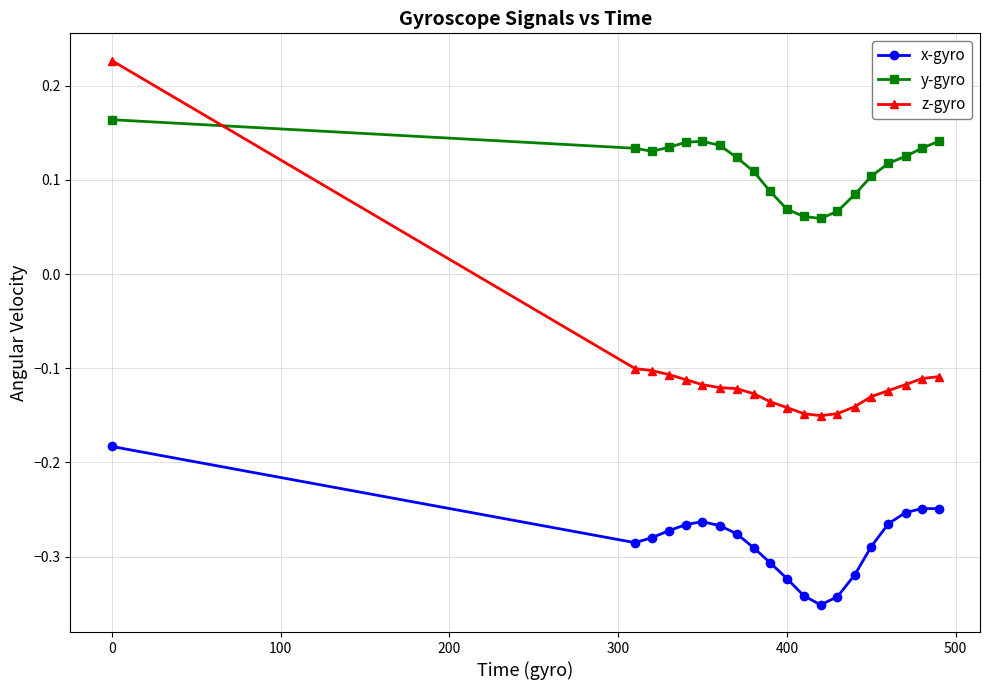

Which series has the largest range (max minus min)?

z-gyro